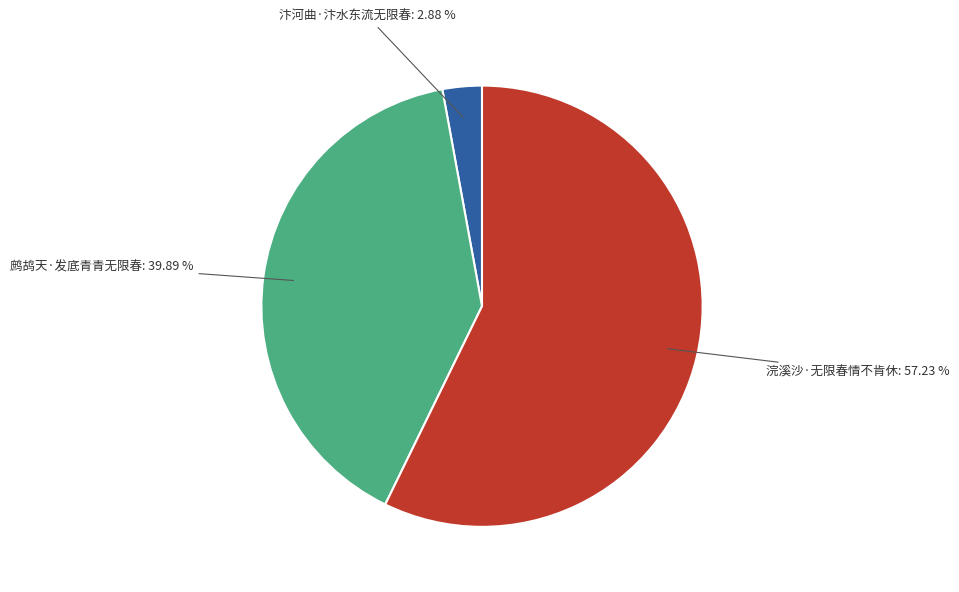

Between 鹧鸪天·发底青青无限春 and 汴河曲·汴水东流无限春, which is larger?

鹧鸪天·发底青青无限春